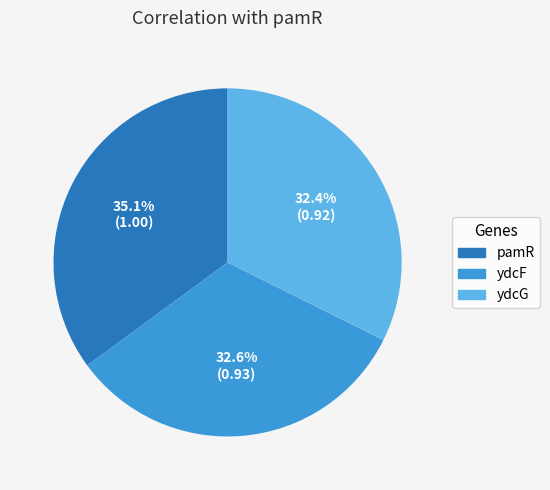

Which slice is the largest?

pamR